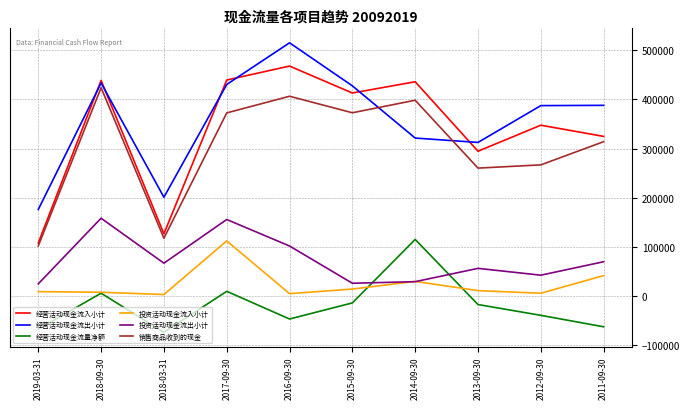

At which label is 销售商品收到的现金 closest to 262734?

2013-09-30